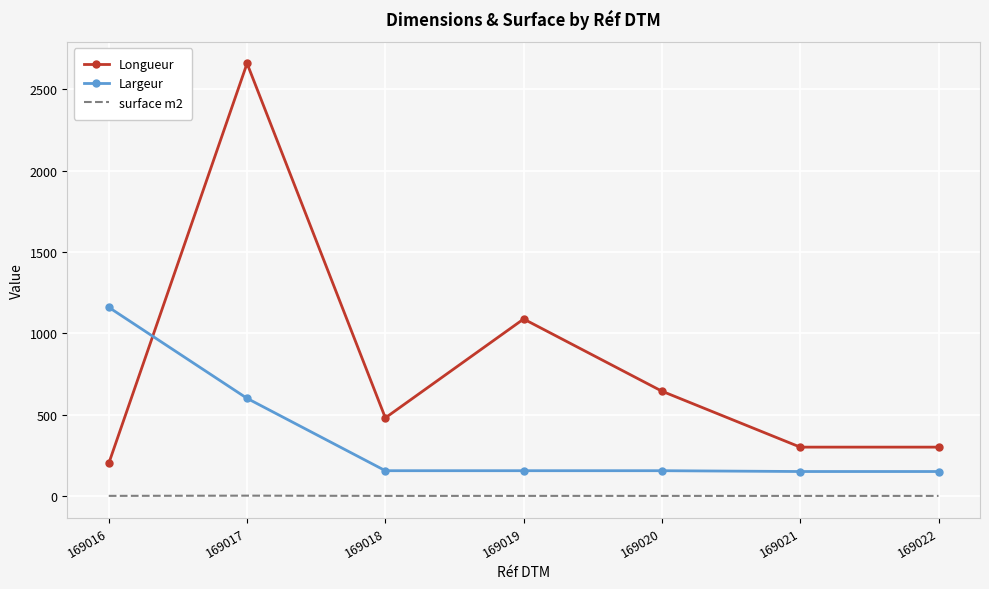

What is the difference between the maximum and minimum values in the Largeur series?

1010.0